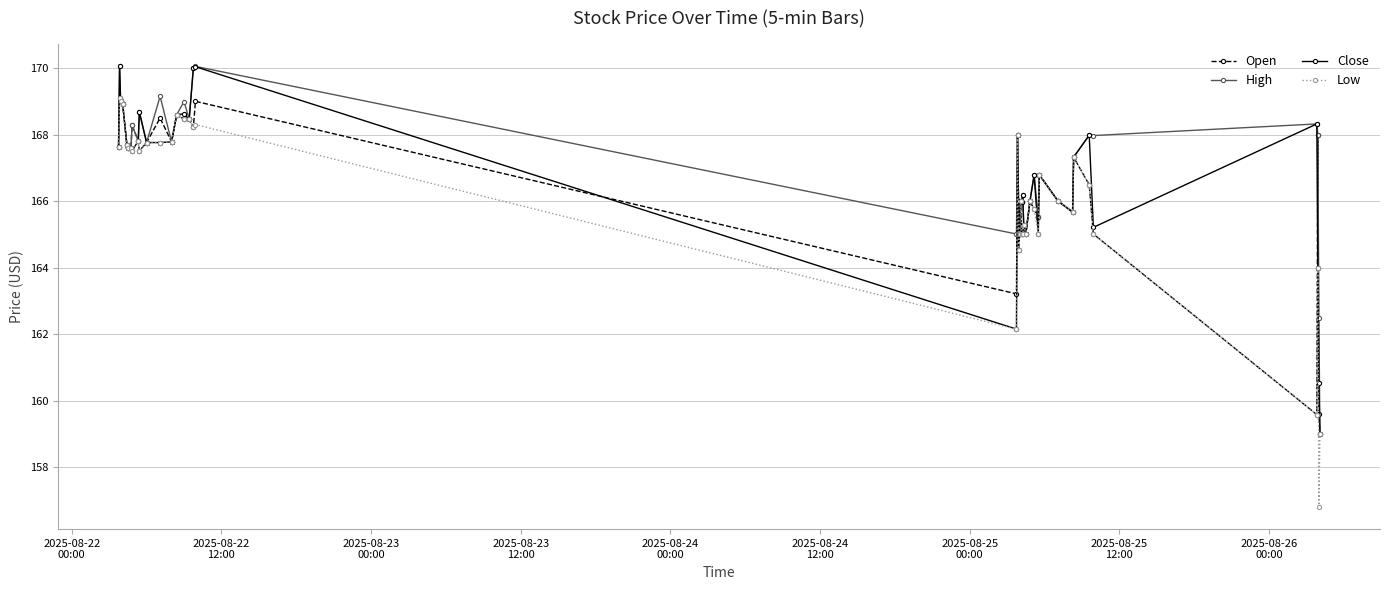

How many lines are shown in the chart?

4